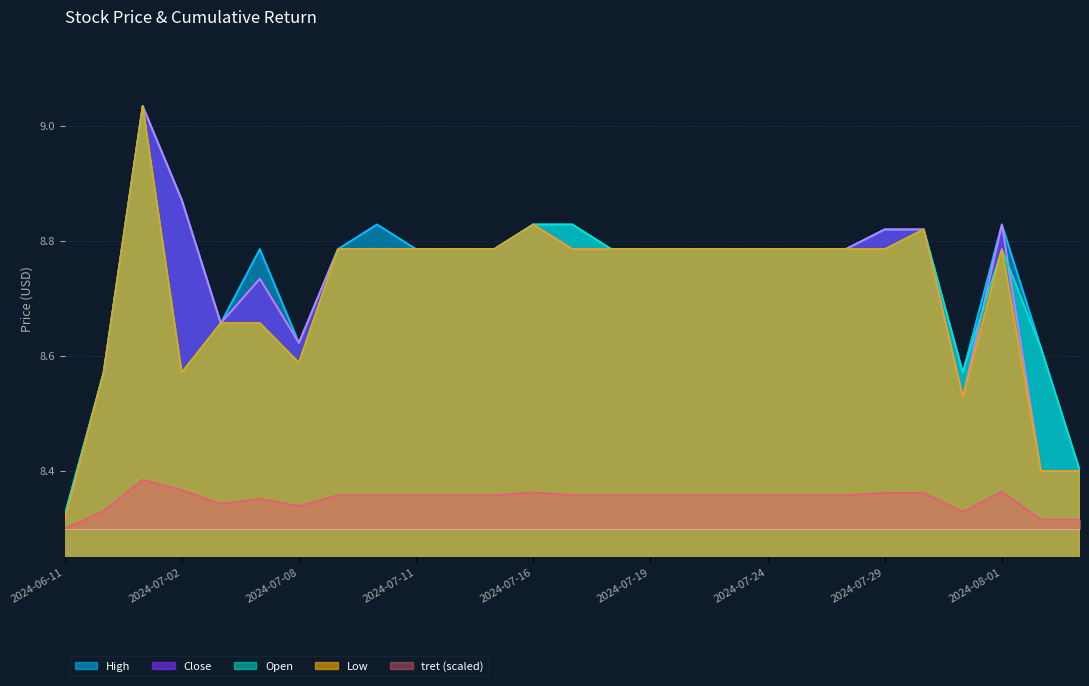

Which category has the lowest value in the Close series?

2024-06-11